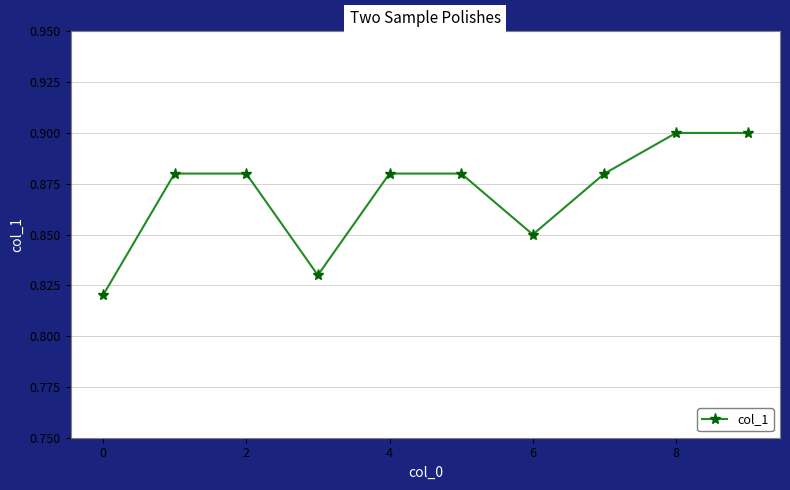

How many points are lower than both their immediate neighbors (excluding endpoints)?

2